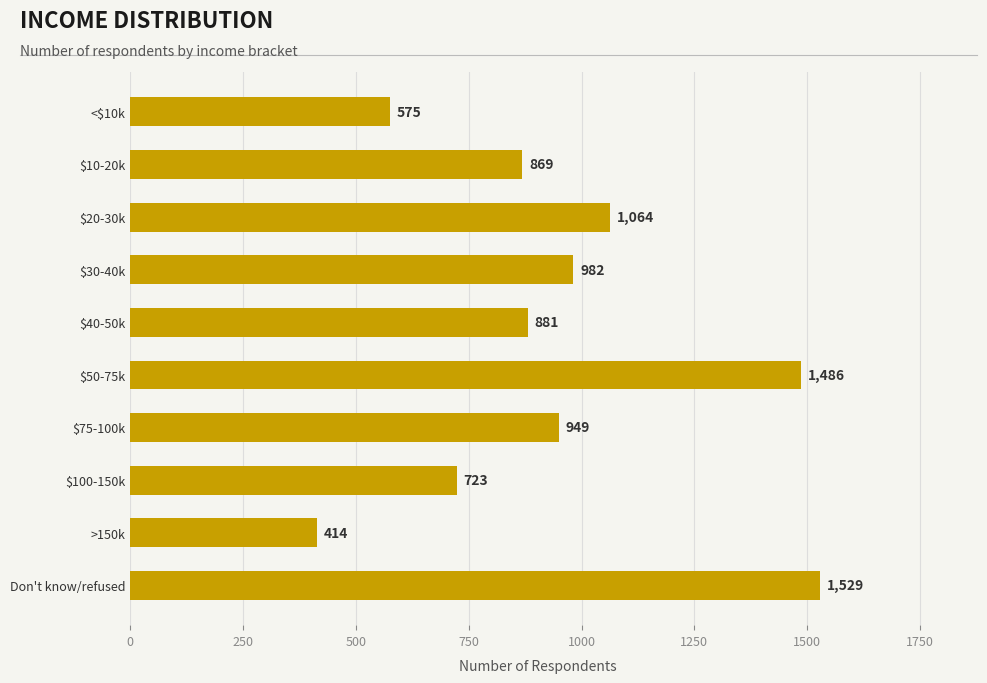

Reading top to bottom, what are all the values shown in this chart?

575	869	1064	982	881	1486	949	723	414	1529